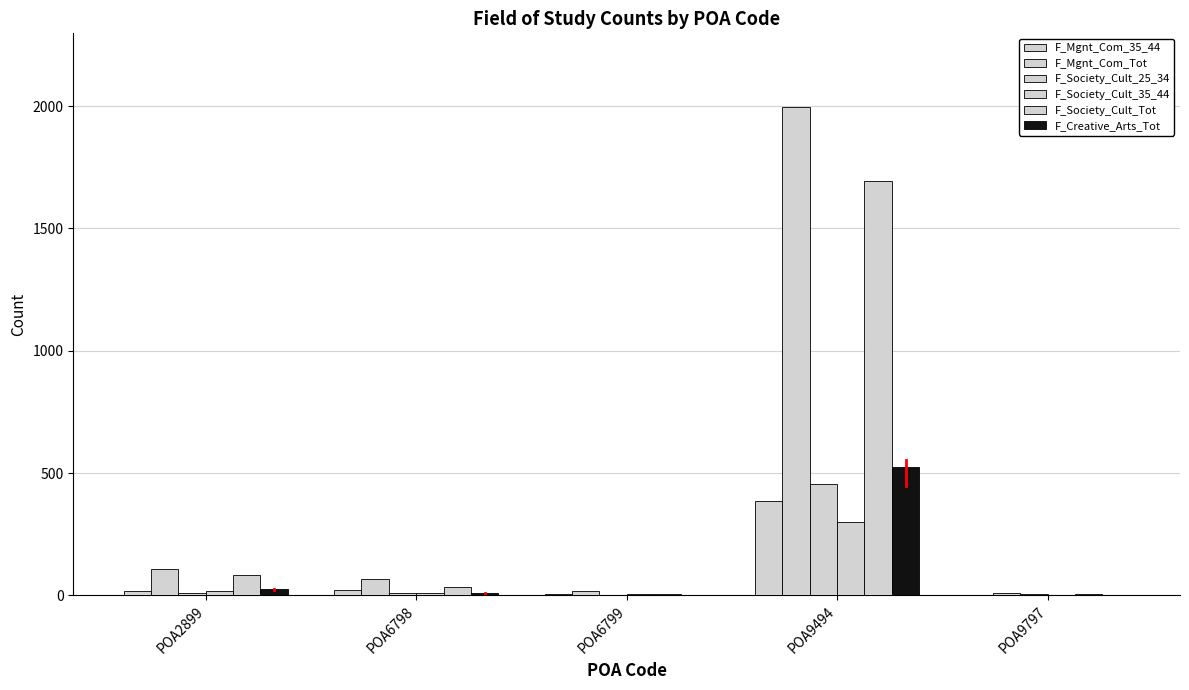

Which category has the lowest value across all series?

POA9797